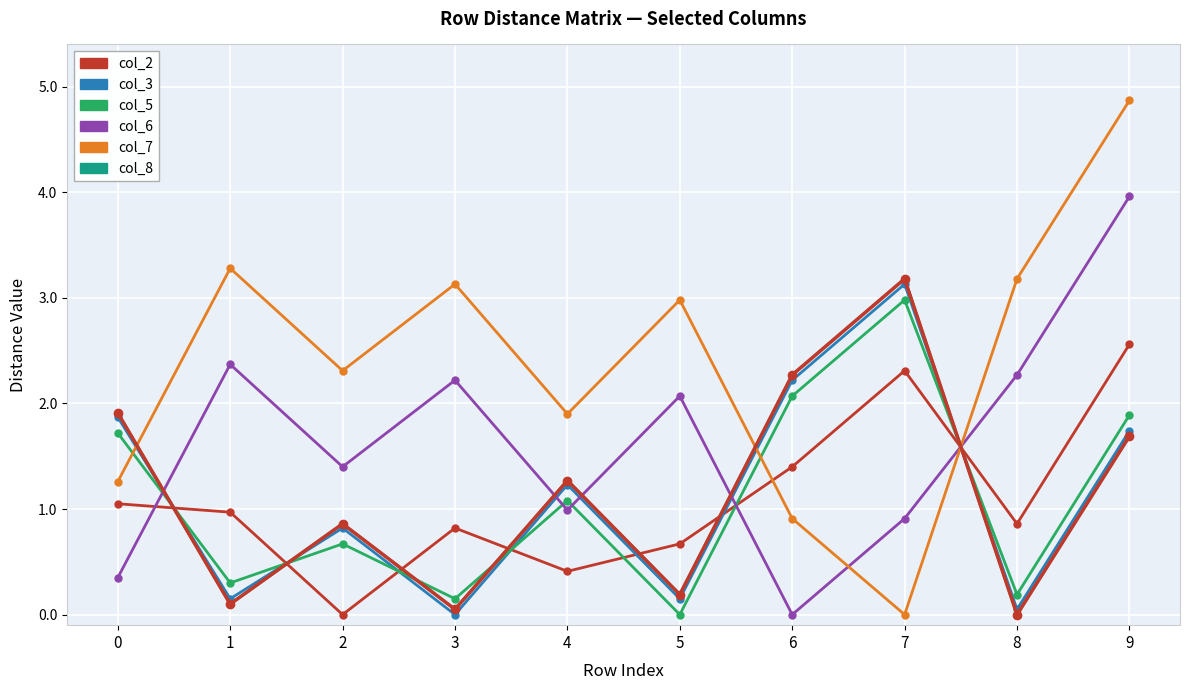

Where is the first local maximum for col_8?

2